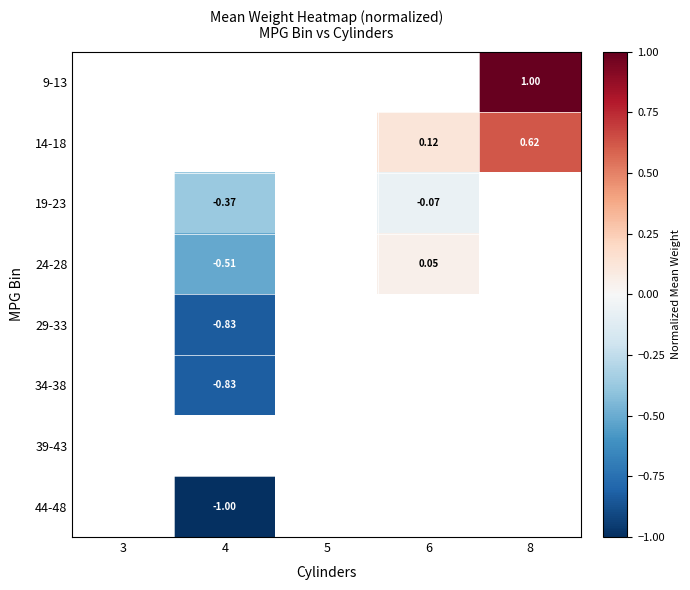

Is the value of 19-23 at 4 greater than the value of 24-28 at 4?

Yes